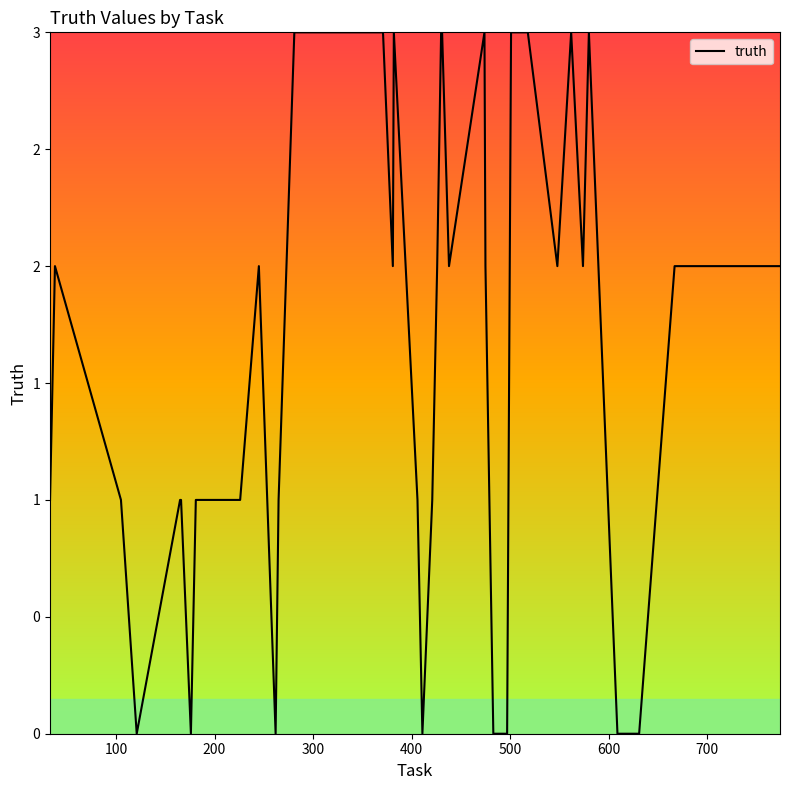

What is the difference between the maximum and second lowest values?

3